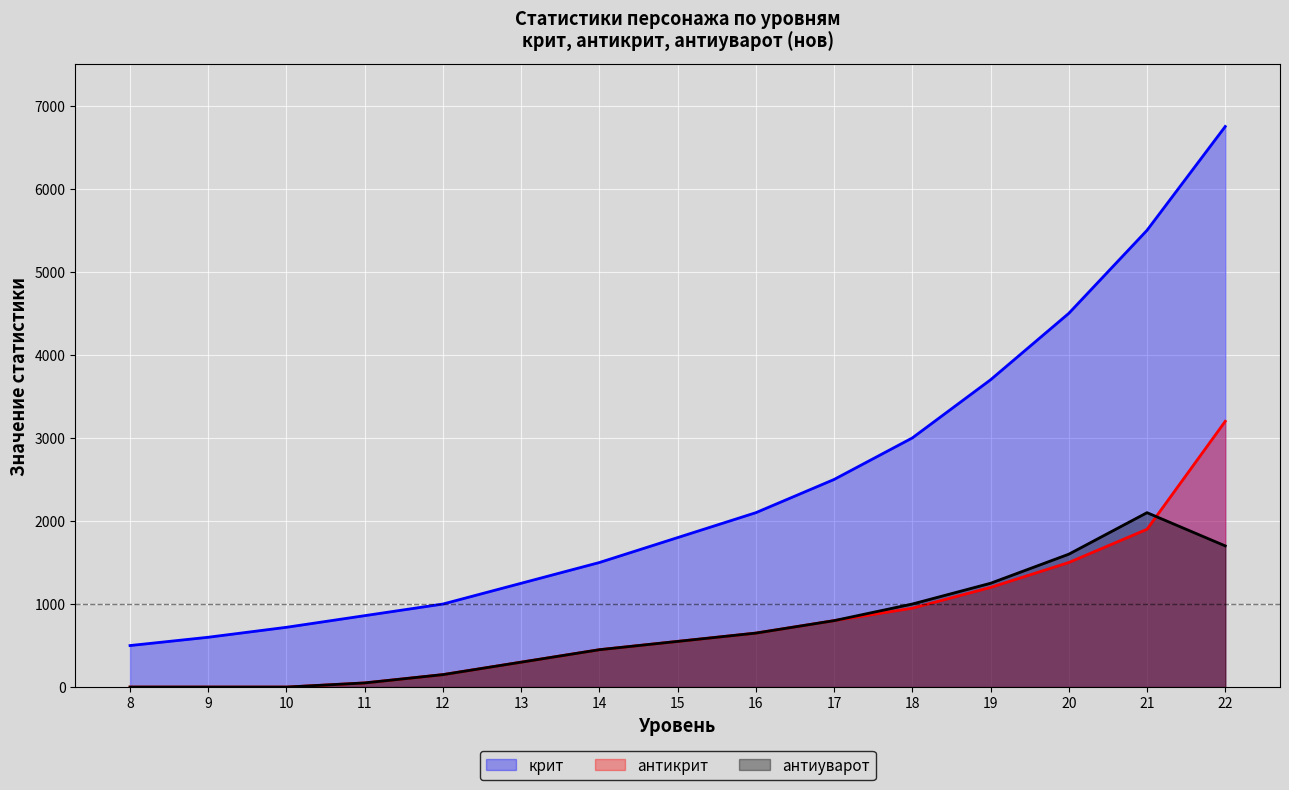

At which category is the sum across all series the highest?

22